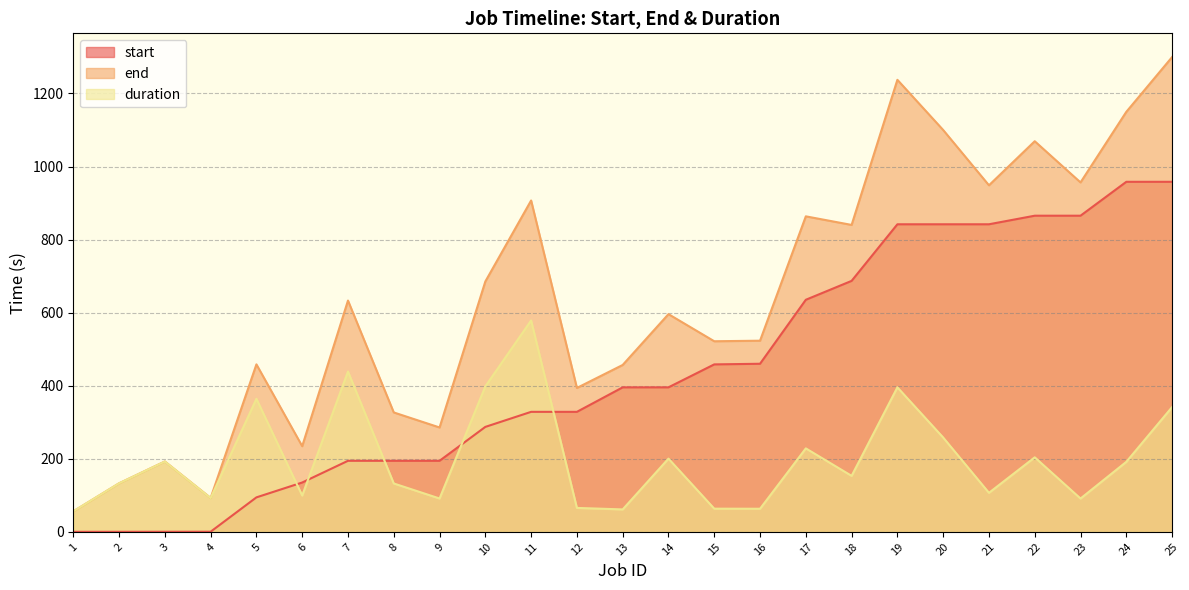

What is the sum of the end values at 15 and 1?

577.7